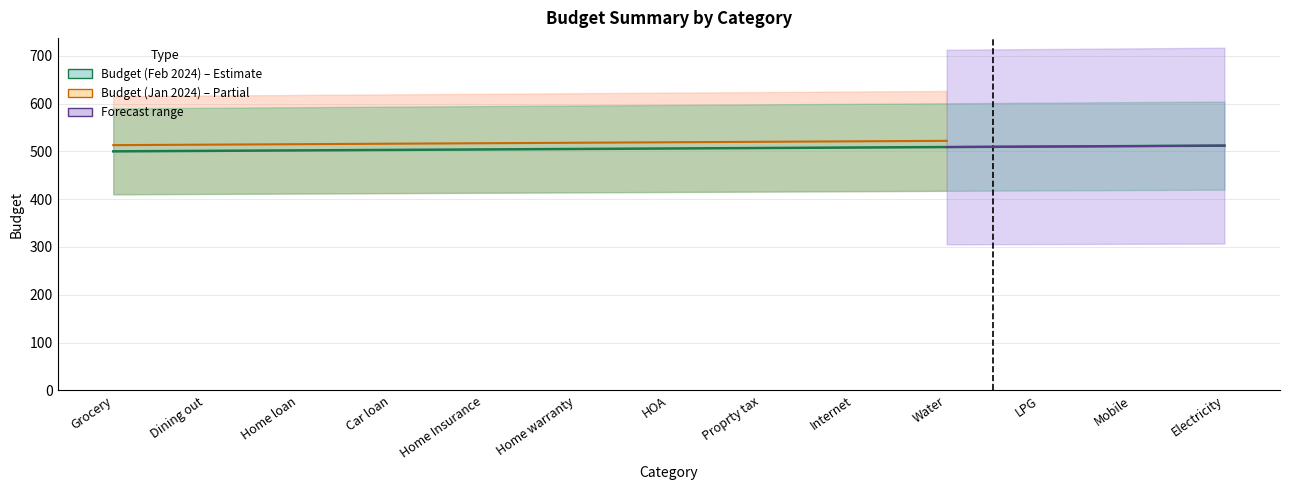

What is the change in value from Grocery to Mobile?

+11